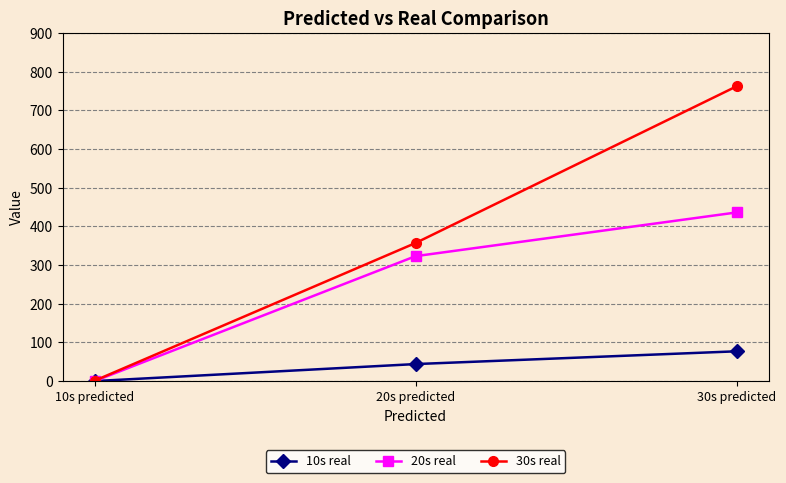

What is the average value of the 10s real series?

40